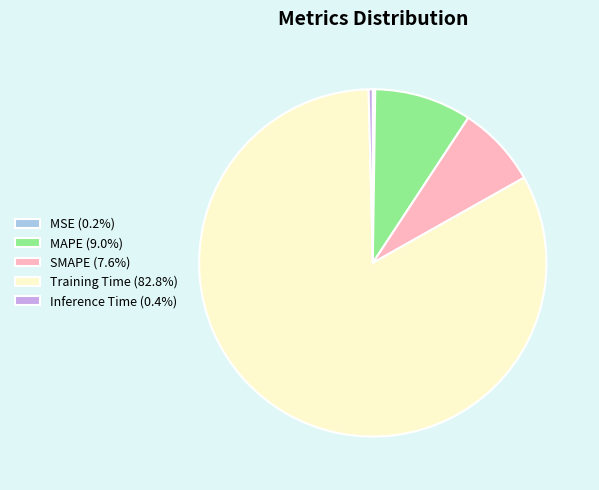

Does Training Time (82.8%) represent more than half of the total?

Yes